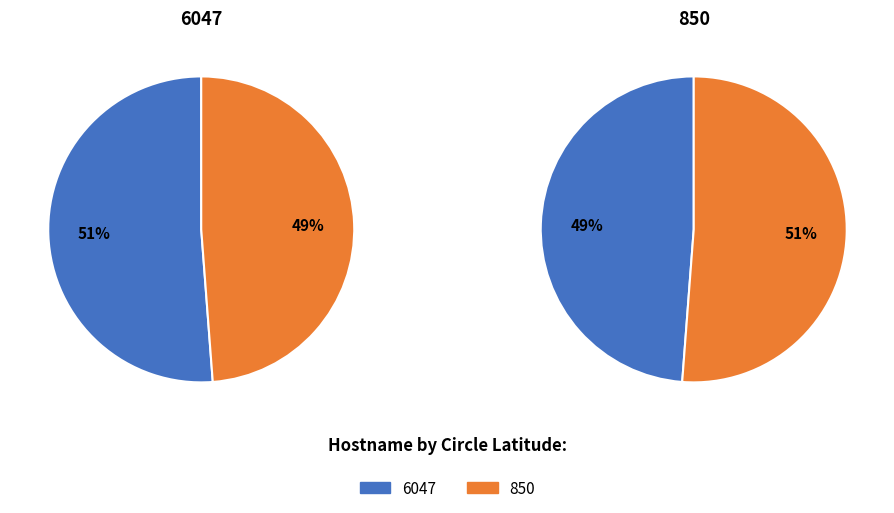

Is it true that 6047 is 42% of the pie?

False